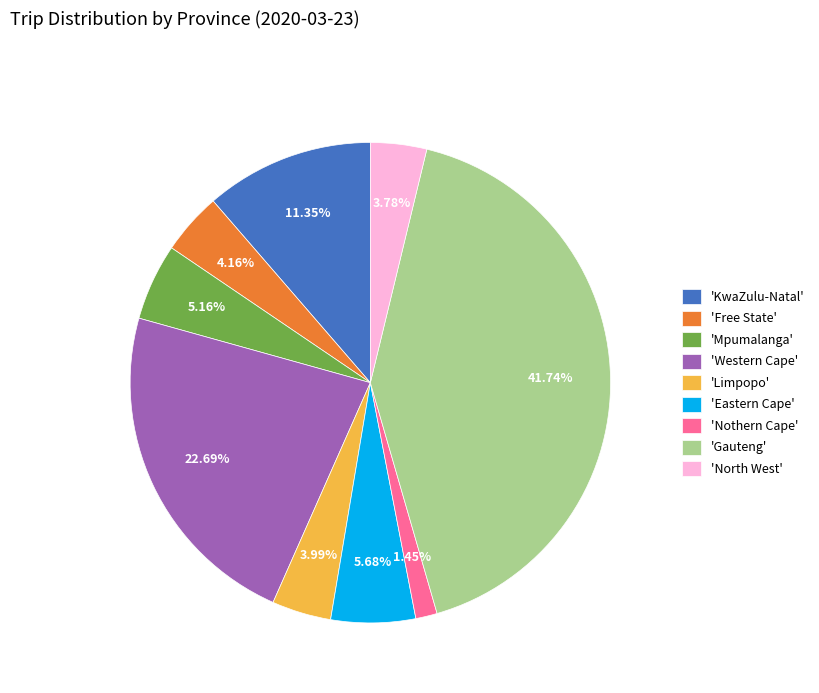

Does any single category account for the majority?

No